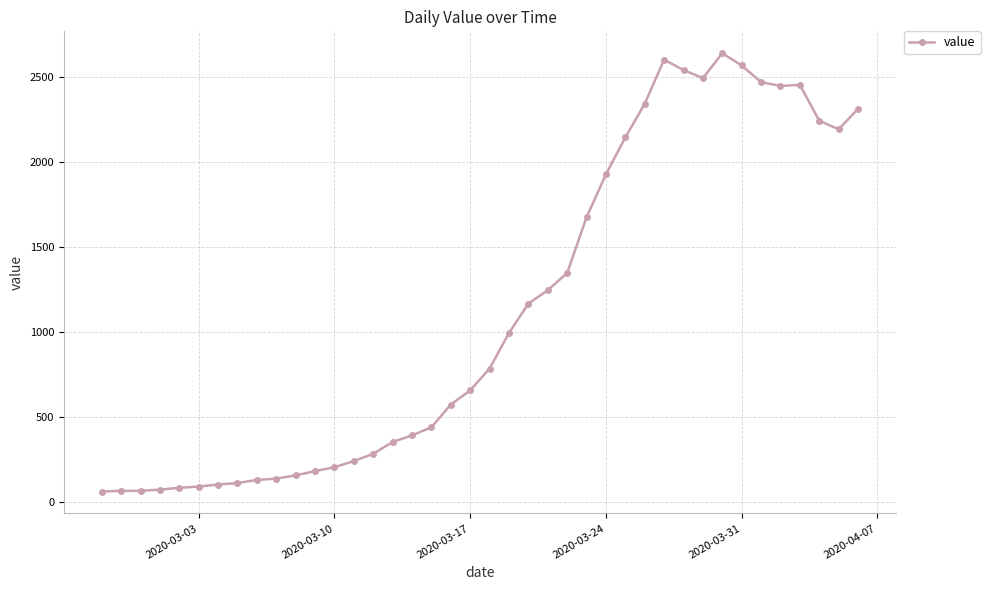

What is the smallest value displayed?

61